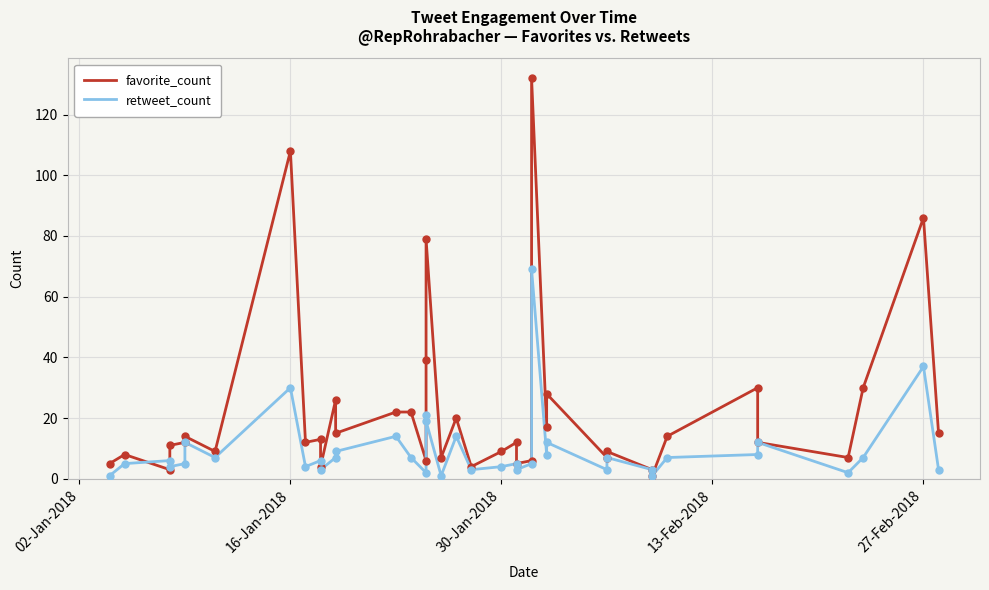

Is the value of favorite_count at 13 greater than the value of retweet_count at 02-Jan-2018?

Yes